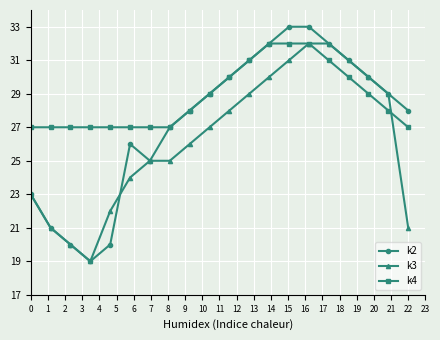

What are all the series names shown in the legend?

k2, k3, k4